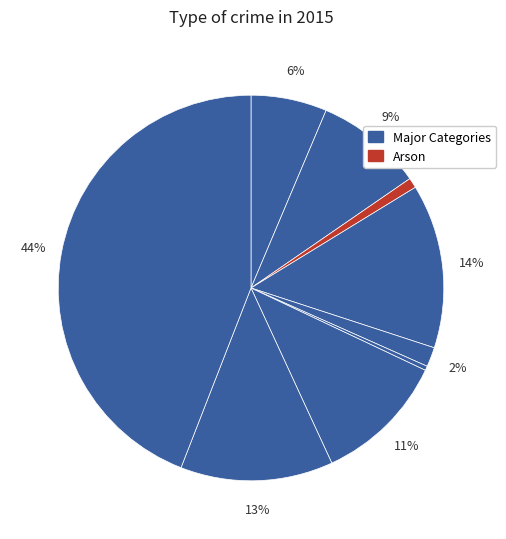

Does any single category account for the majority?

No